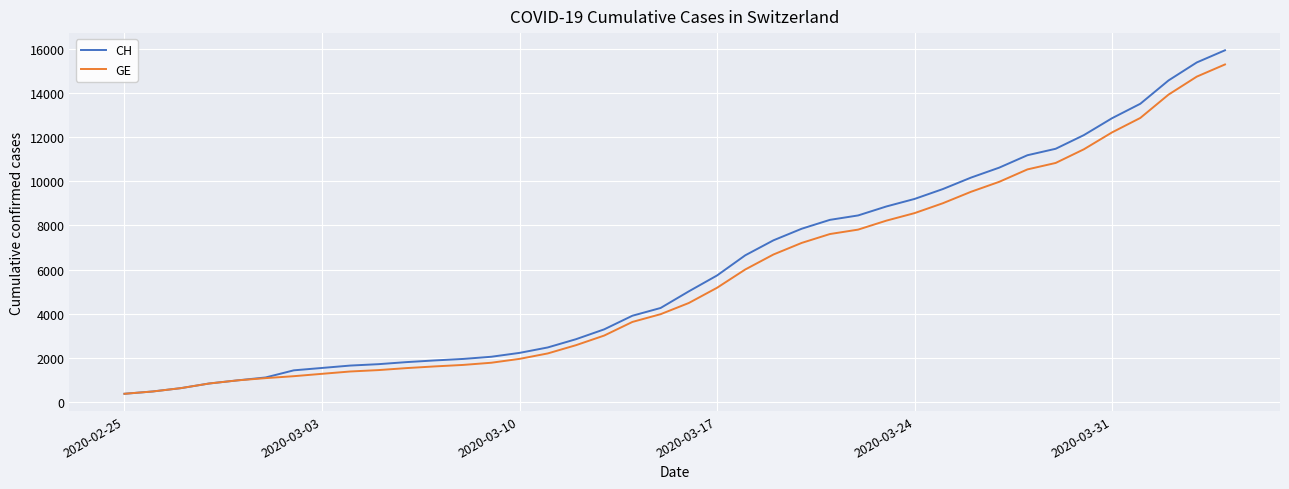

Which series has the widest spread of values?

CH